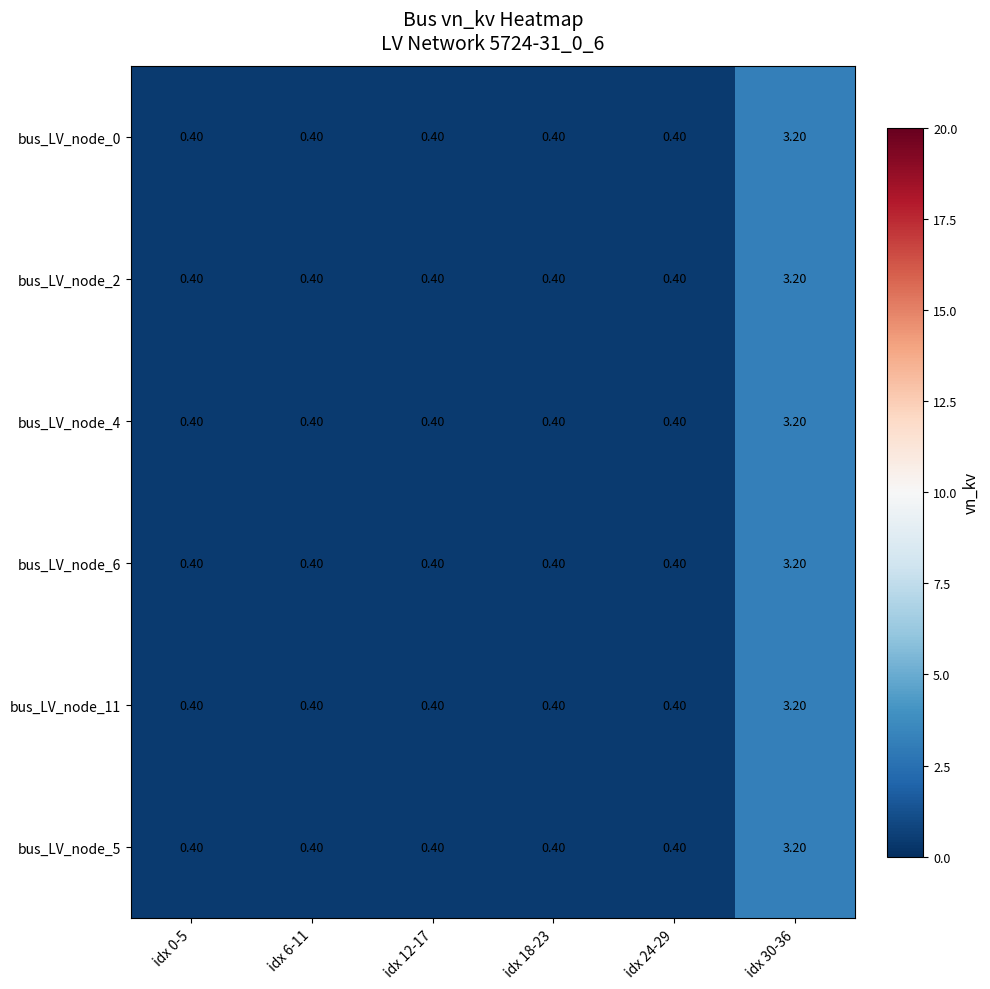

What is the difference between the bus_LV_node_4 values at idx 30-36 and idx 0-5?

2.8